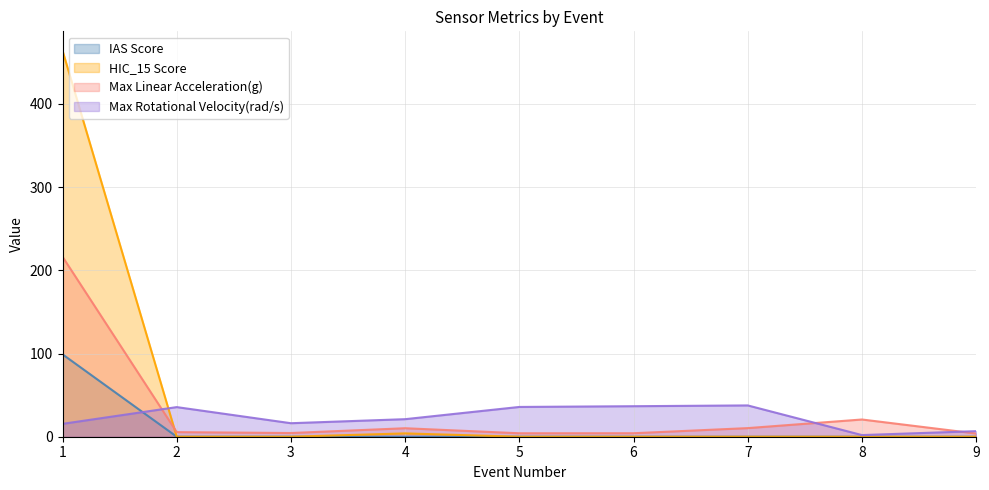

At 9, list the series in order from smallest to largest.

IAS Score, HIC_15 Score, Max Linear Acceleration(g), Max Rotational Velocity(rad/s)